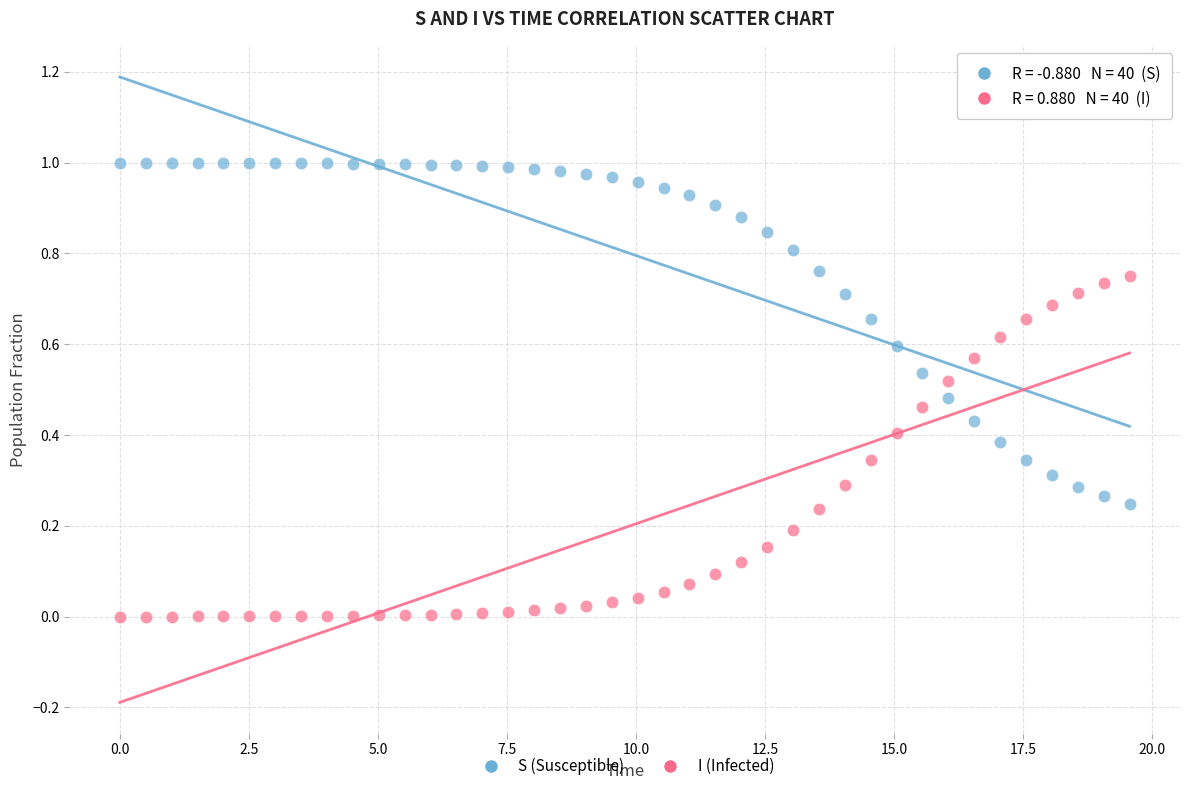

Which series reaches the maximum Y coordinate?

S (Susceptible)